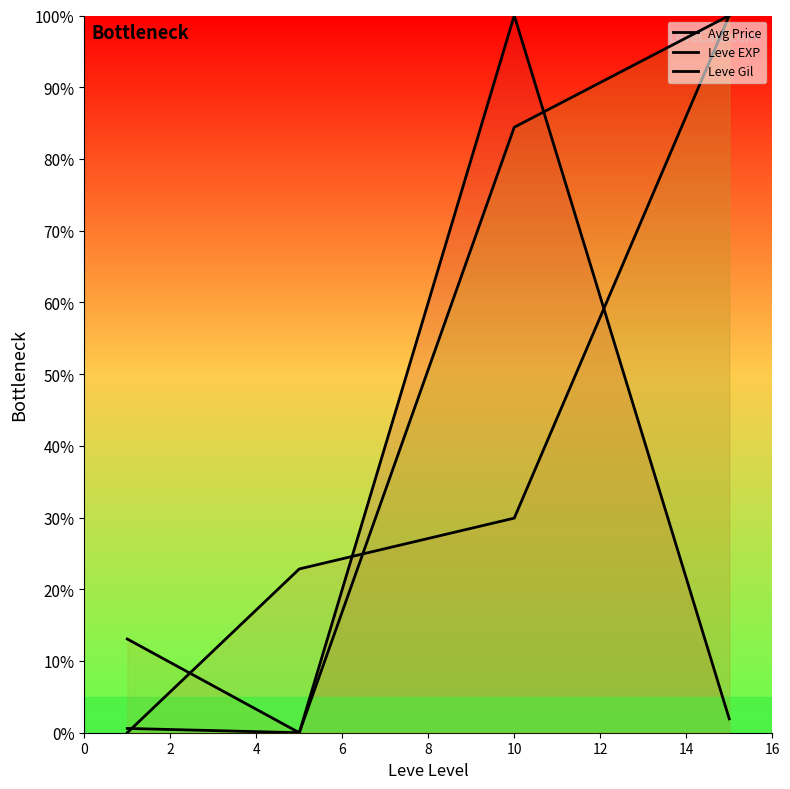

How many lines are shown in the chart?

3